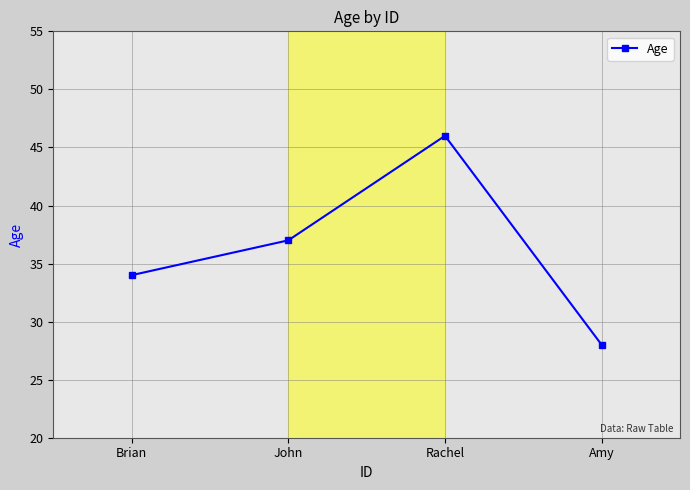

Is it true that the value at John is 63?

False